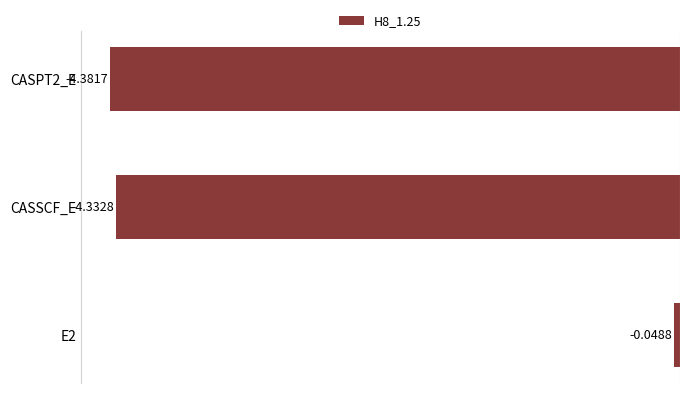

What is the sum of all values?

-8.8